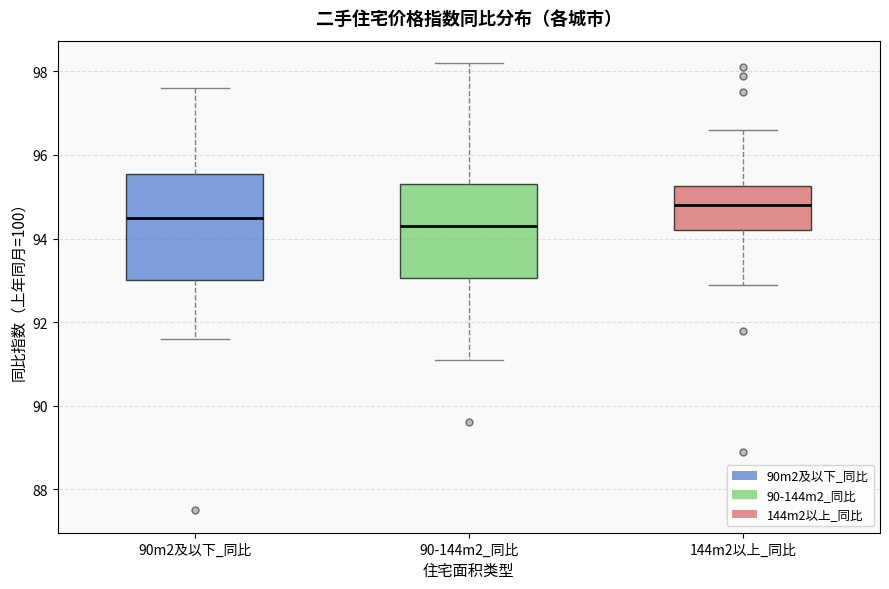

Reading left to right, transcribe this box plot: for each box, give where its median line is, the range the box spans, and where its two whiskers end, as read against the y-axis. The values are not printed on the chart, so give them approximately, as read against the axis.

90m2及以下_同比: median 94.6, box 93.0 to 95.6, whiskers 91.6 to 97.6
90-144m2_同比: median 94.4, box 93.0 to 95.4, whiskers 91.2 to 98.2
144m2以上_同比: median 94.8, box 94.2 to 95.2, whiskers 93.0 to 96.6